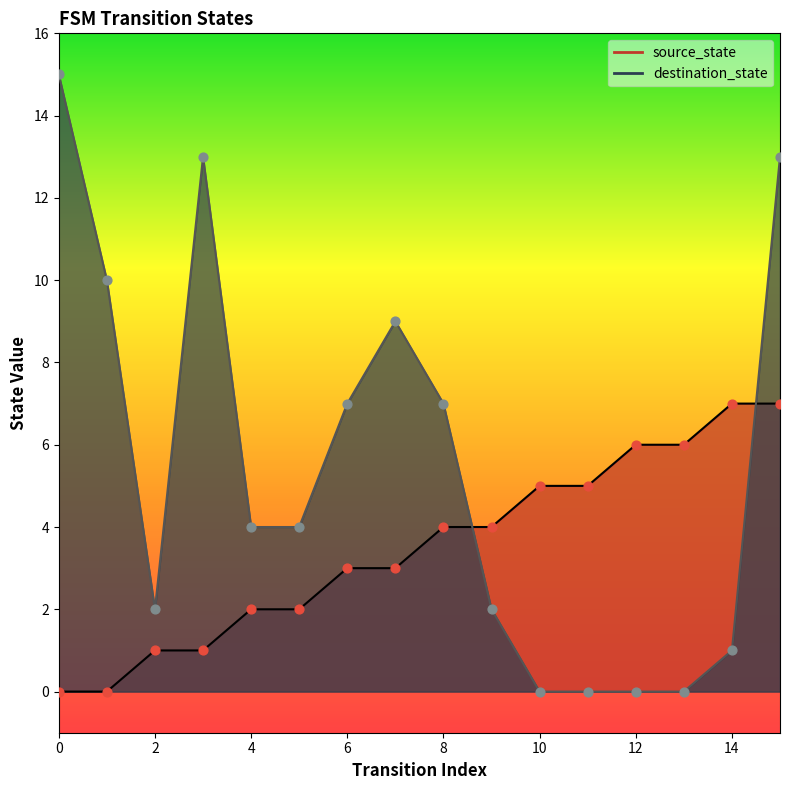

What are all the series names shown in the legend?

source_state, destination_state